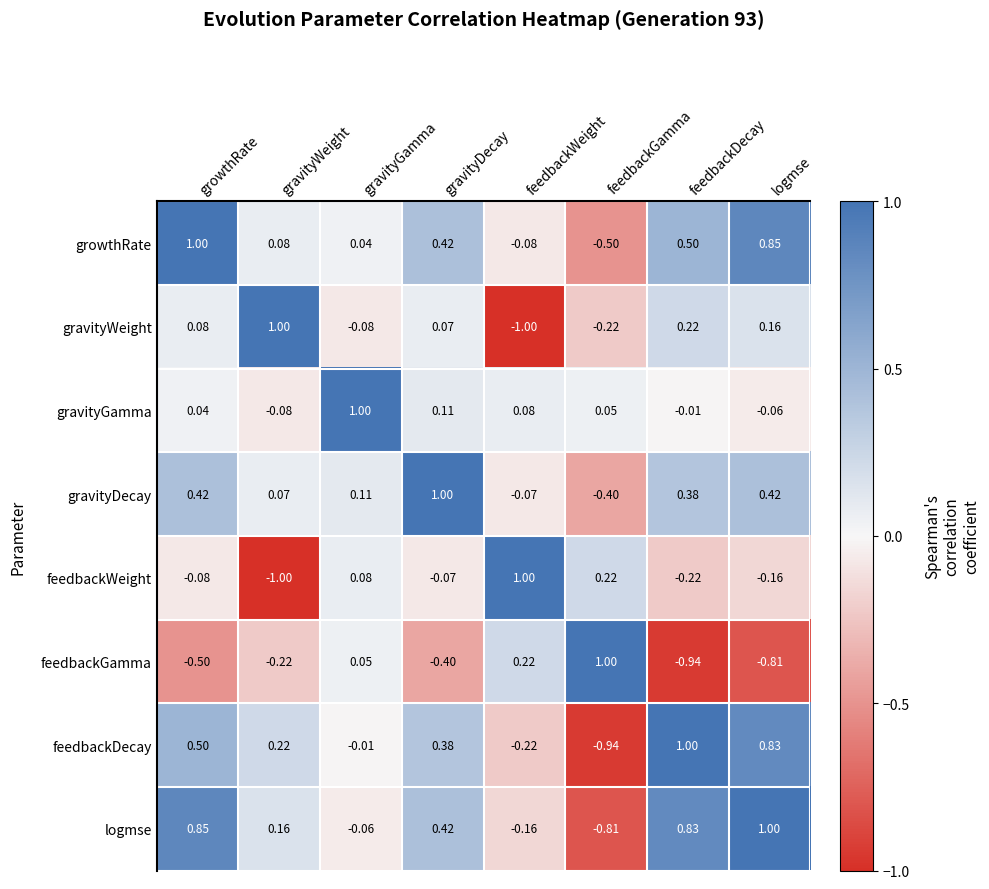

Which series has the largest total across all categories?

growthRate